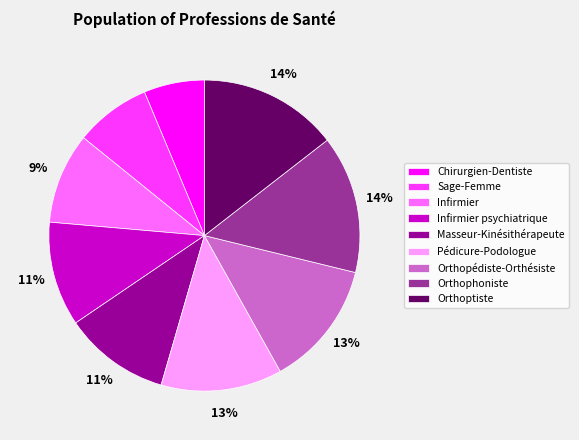

Does any single category account for the majority?

No